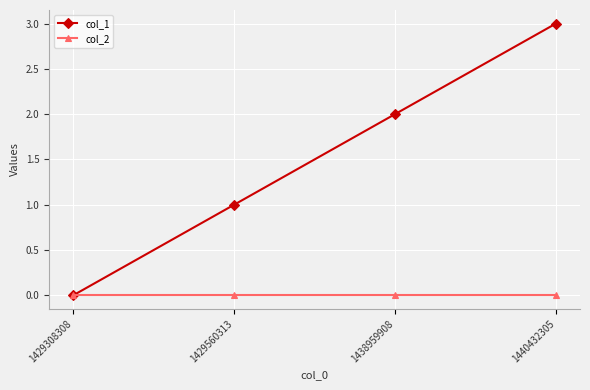

Reading left to right, list all the values displayed in this chart.

col_1: 1429308308=0	1429560313=1	1438959908=2	1440432305=3
col_2: 1429308308=0	1429560313=0	1438959908=0	1440432305=0